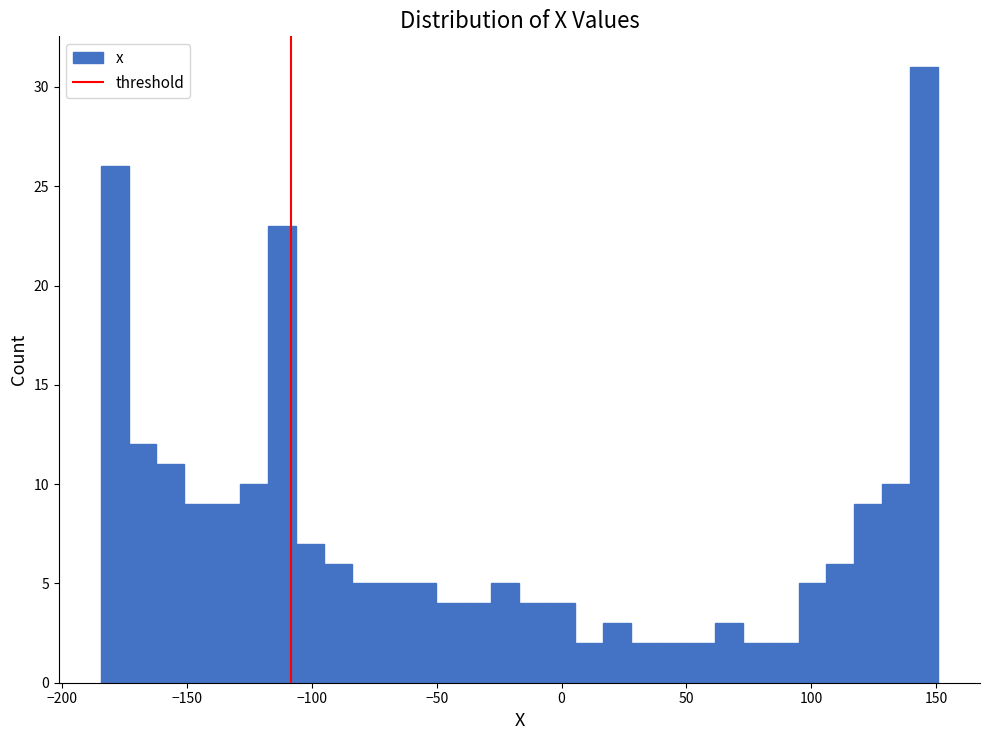

Read against the x-axis, roughly where is the centre of the tallest bar?

145